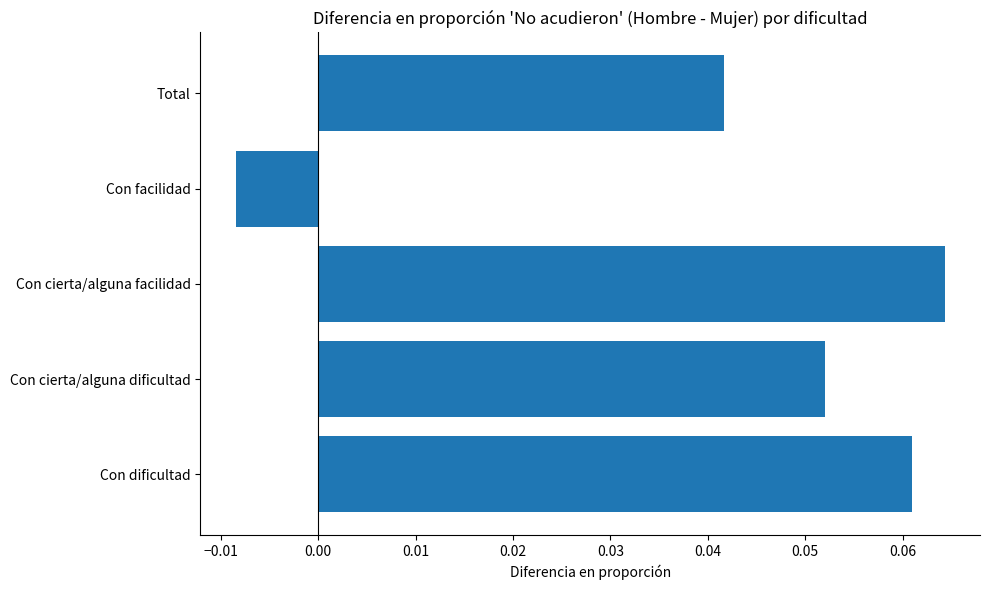

Are the bars grouped side by side (vs. stacked)?

No